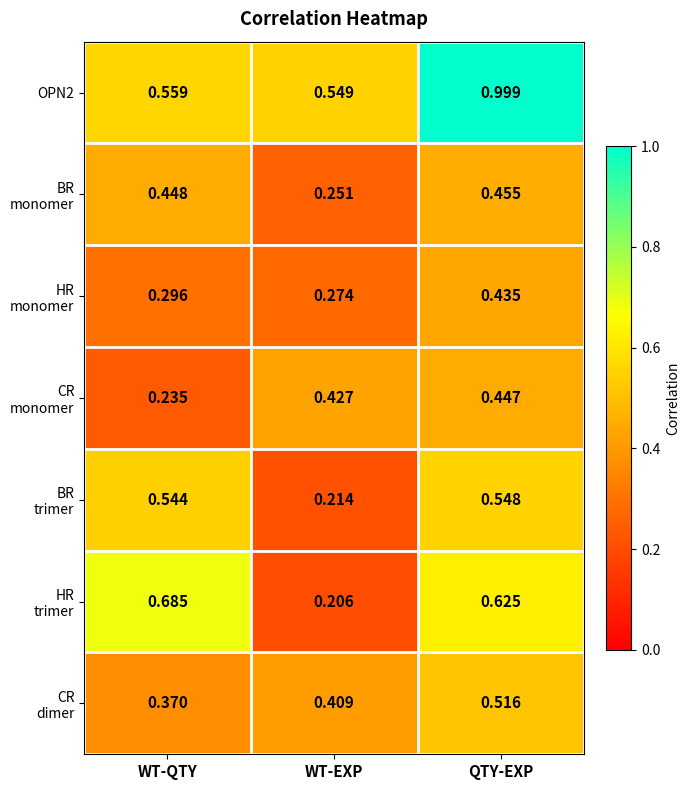

Which label corresponds to the largest value in the chart?

QTY-EXP